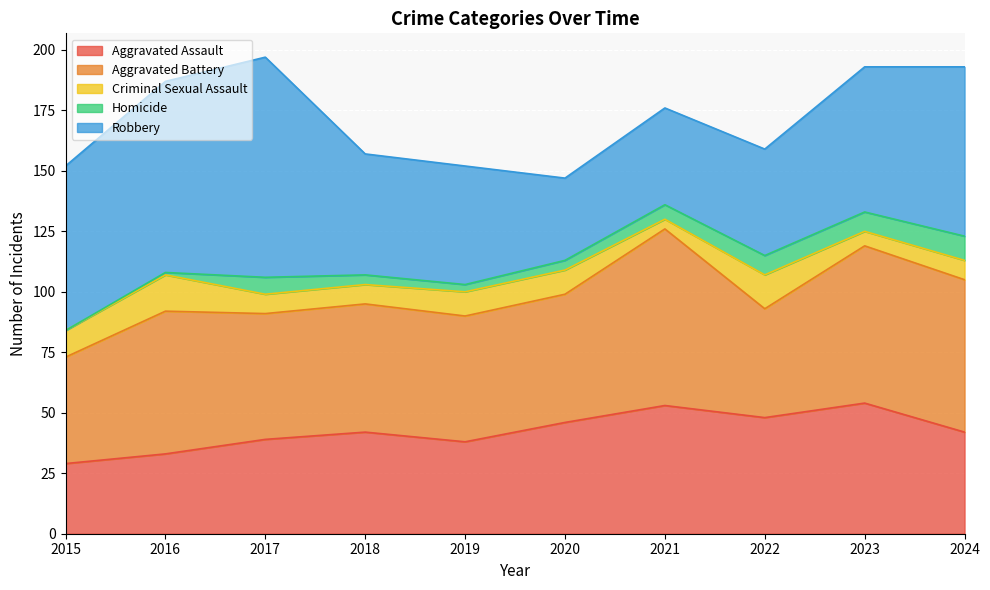

How many values in the Aggravated Battery series are below 53?

4